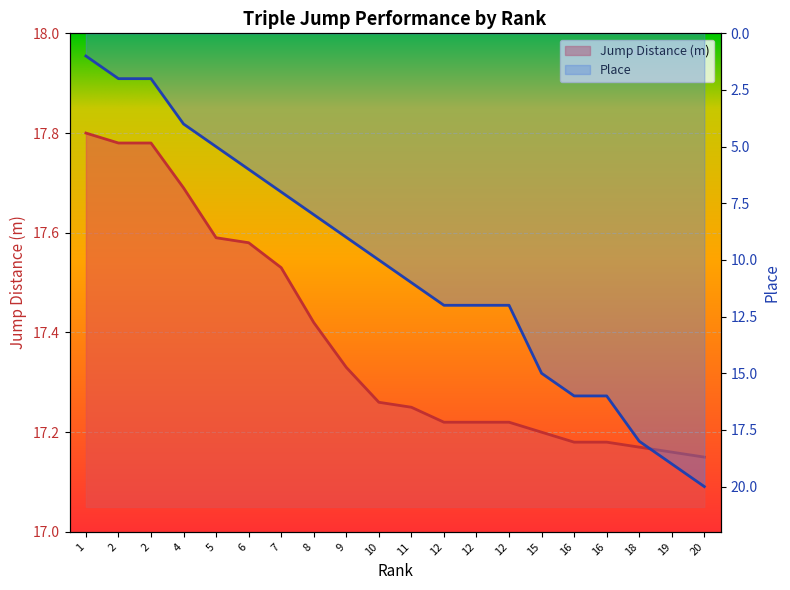

Reading left to right, what are all the values shown in this chart?

Jump Distance (m): 17.8	17.8	17.8	17.7	17.6	17.6	17.5	17.4	17.3	17.3	17.2	17.2	17.2	17.2	17.2	17.2	17.2	17.2	17.2	17.1
Place: 1.0	2.0	2.0	4.0	5.0	6.0	7.0	8.0	9.0	10.0	11.0	12.0	12.0	12.0	15.0	16.0	16.0	18.0	19.0	20.0